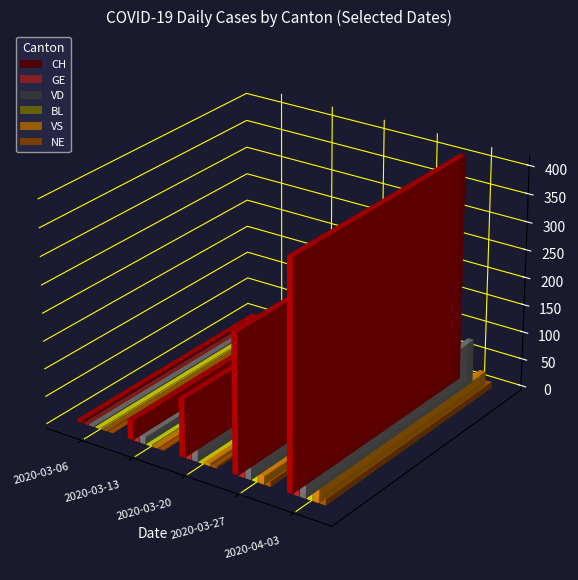

How many bars are there in each group?

6